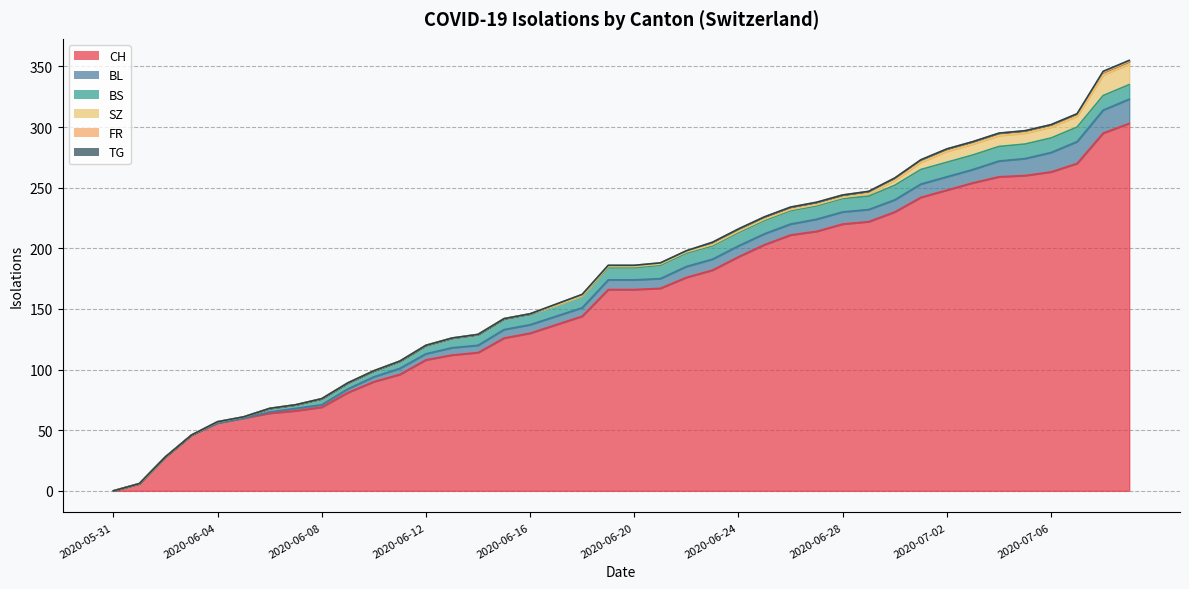

Which series has the largest range (max minus min)?

CH